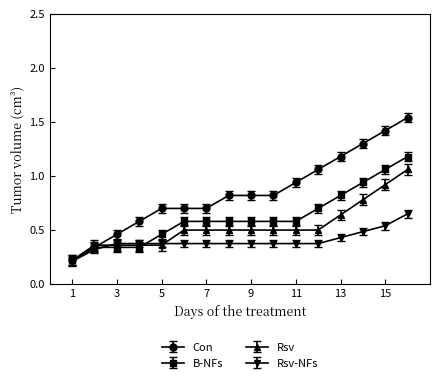

Which series has the largest range (max minus min)?

Con